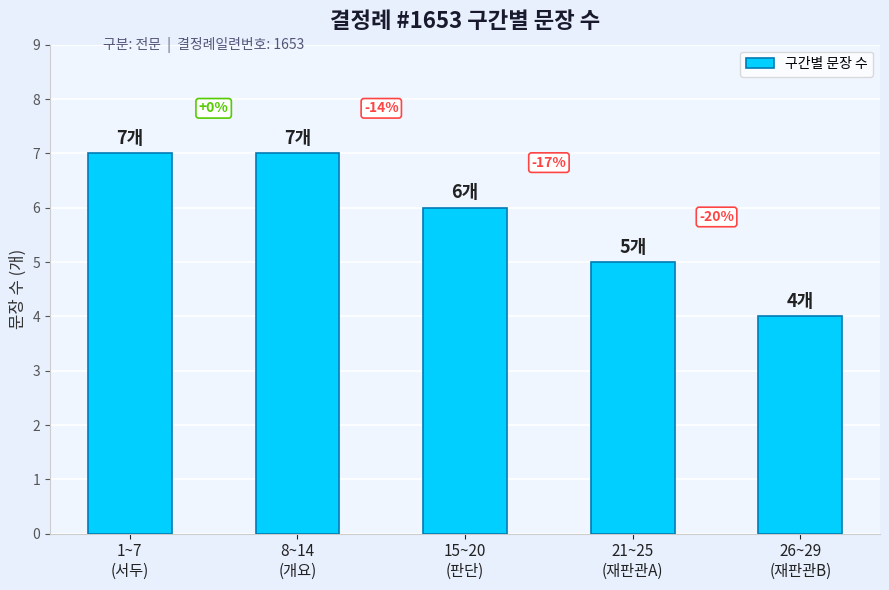

Which has a higher value, 21~25
(재판관A) or 1~7
(서두)?

1~7
(서두)